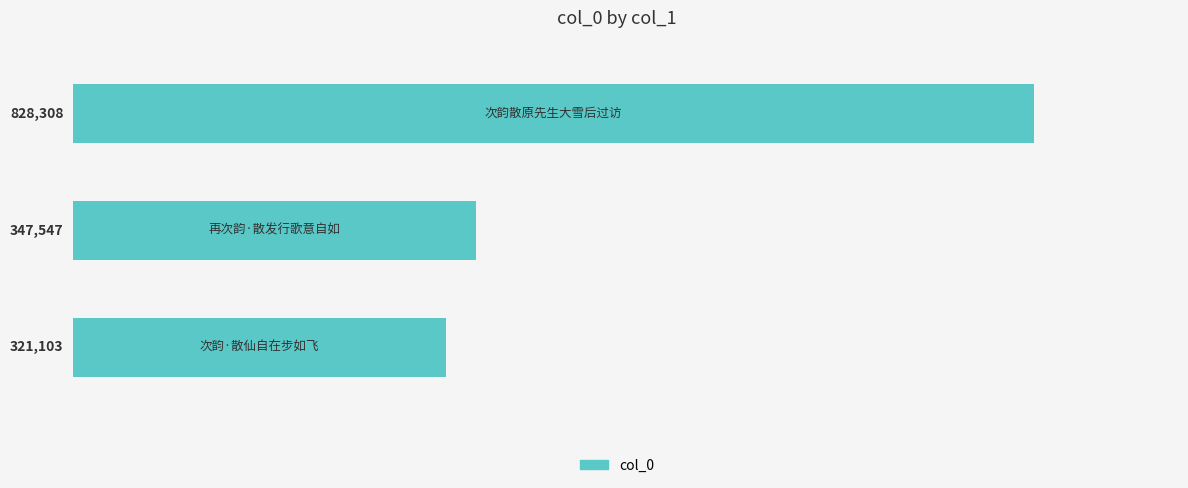

What is the maximum value shown in the chart?

828308